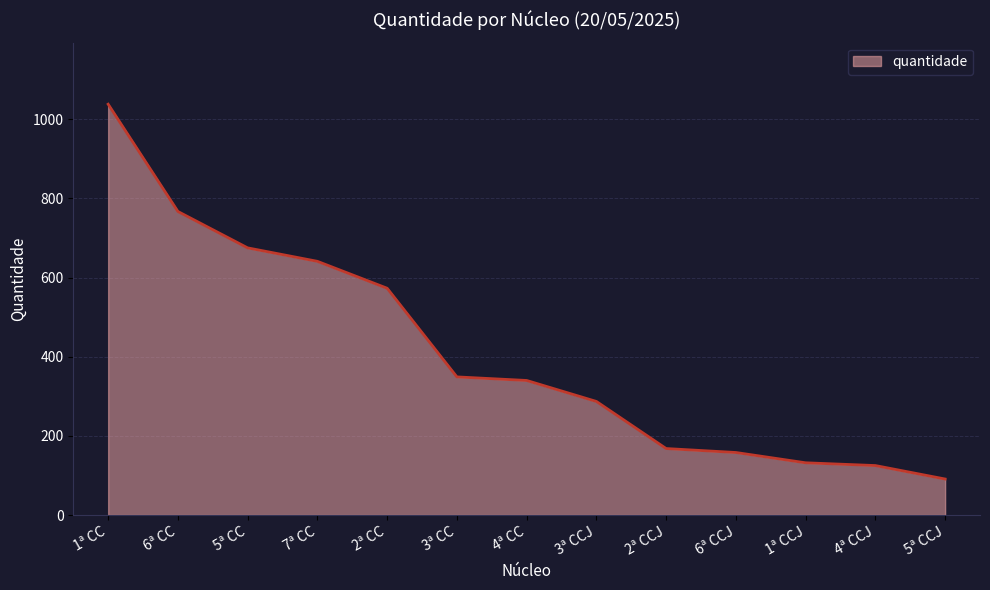

What is the average value?

411